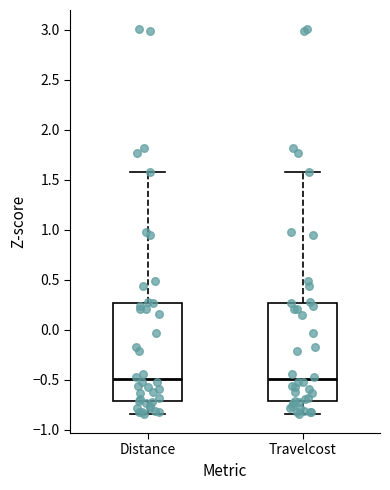

Reading left to right, read every box against the y-axis: the position of its median line, the range the box covers, and the ends of its whiskers. The values are not printed on the chart, so give them approximately, as read against the axis.

Distance: median -0.50, box -0.70 to 0.25, whiskers -0.85 to 1.55
Travelcost: median -0.50, box -0.70 to 0.25, whiskers -0.85 to 1.55